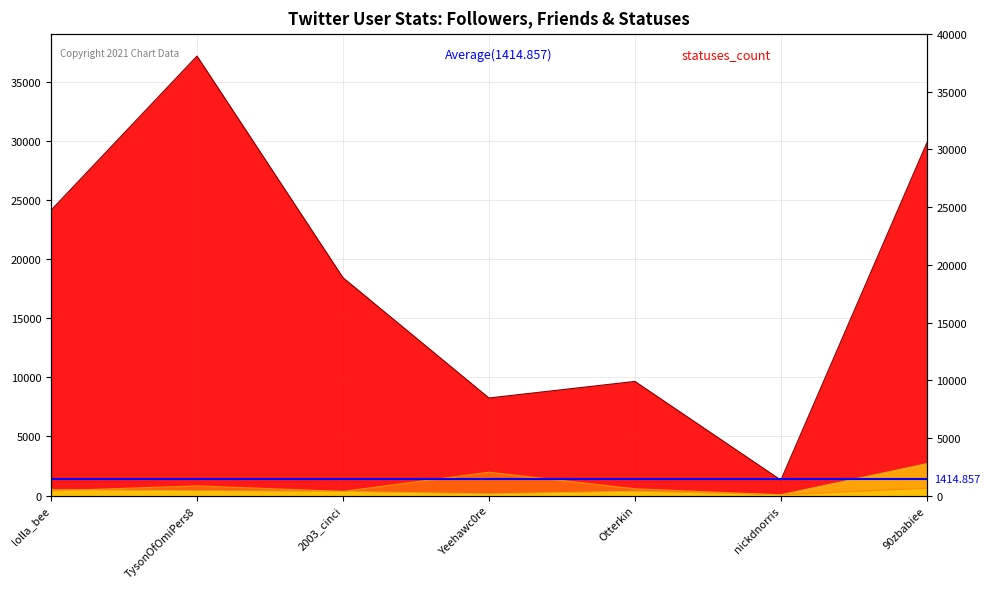

At how many categories does at least one series exceed 12518?

4